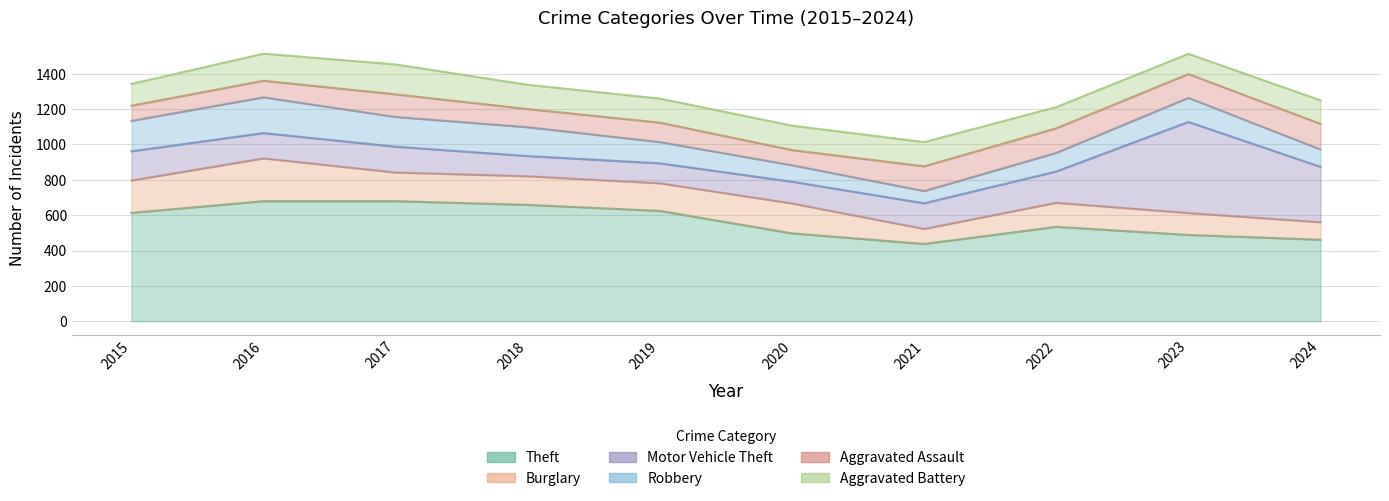

The Aggravated Battery series shows 120 at 2022. True or false?

True